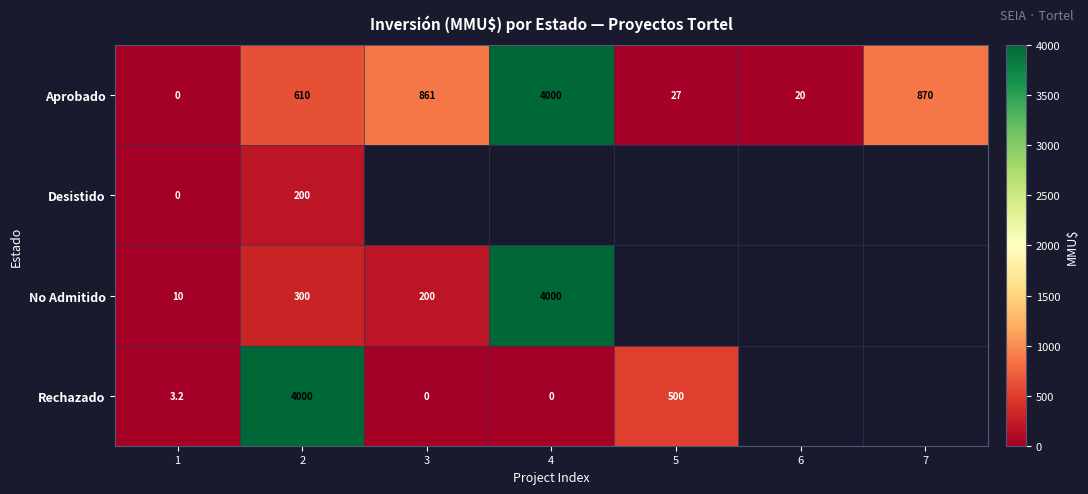

True or false: Aprobado has a value of 367.7 at 2.

False